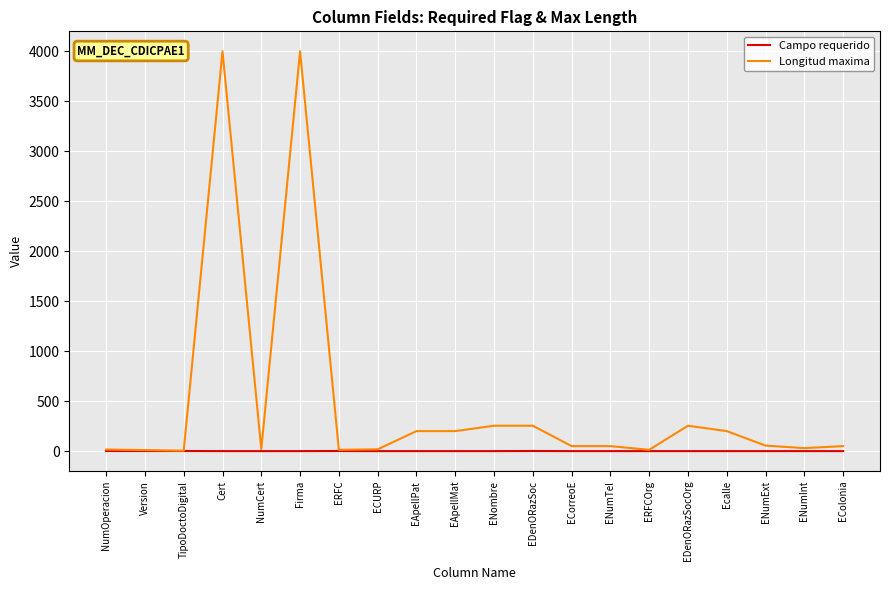

What is the maximum value shown in the chart?

4000